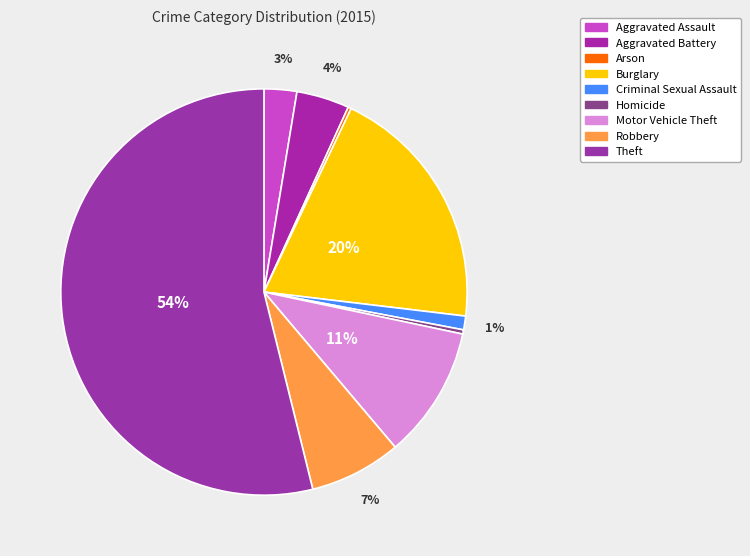

How much of the chart is everything except Robbery?

92.7%